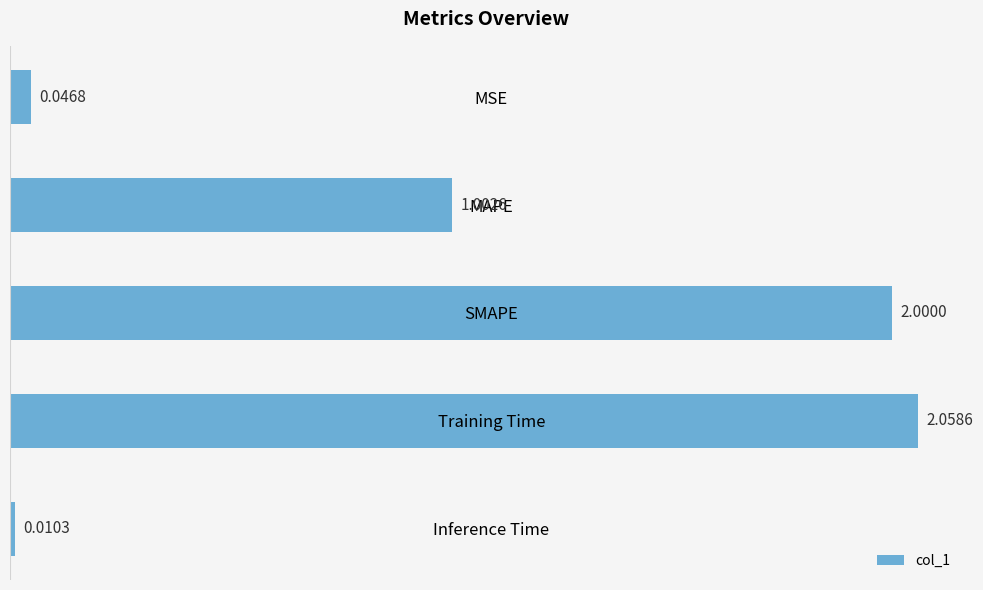

What is the difference between the second highest and minimum values?

2.0